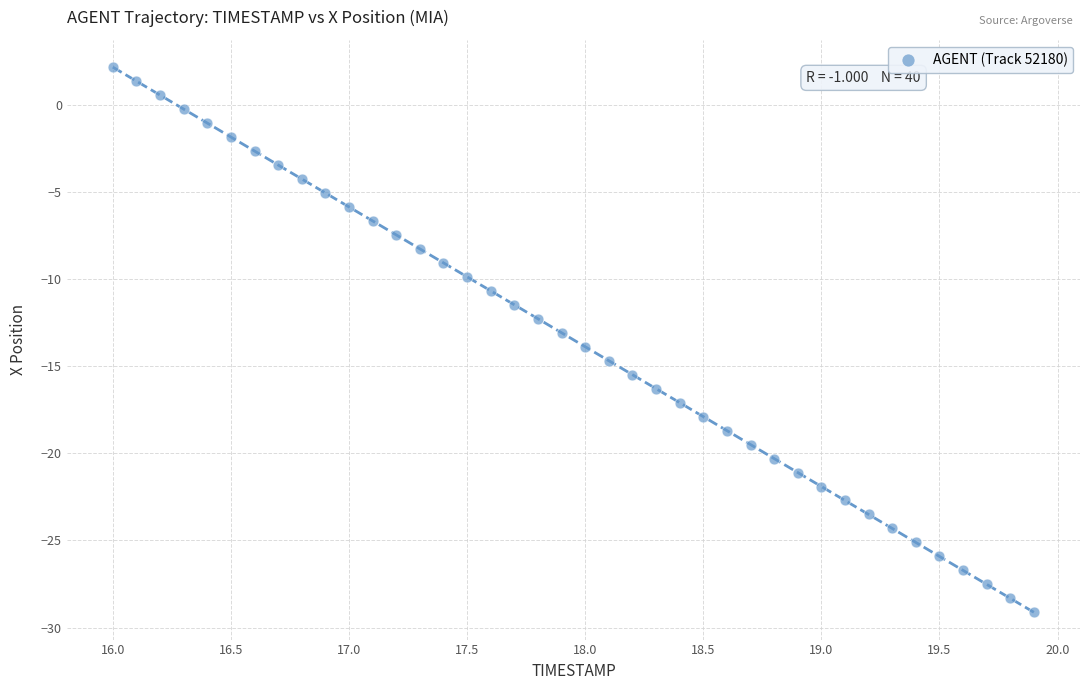

What is the range of Y values (max minus min)?

31.3